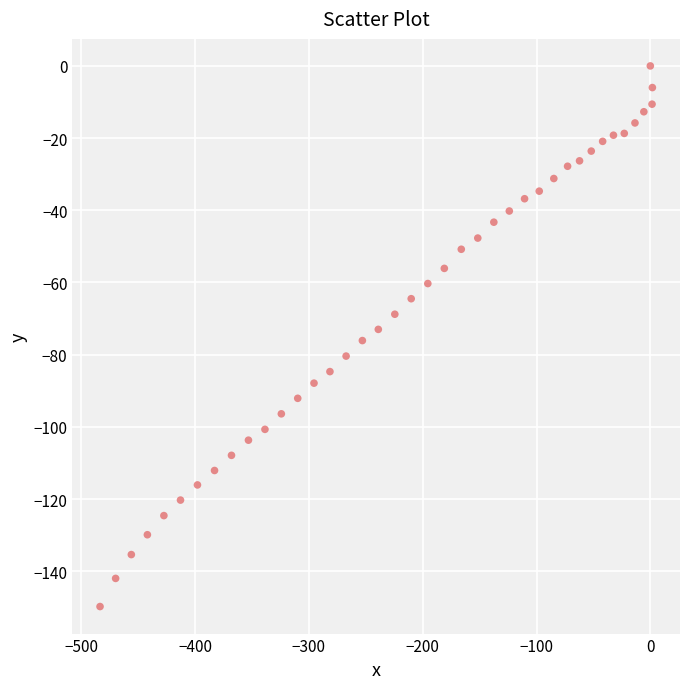

What is the range of X values (max minus min)?

485.3